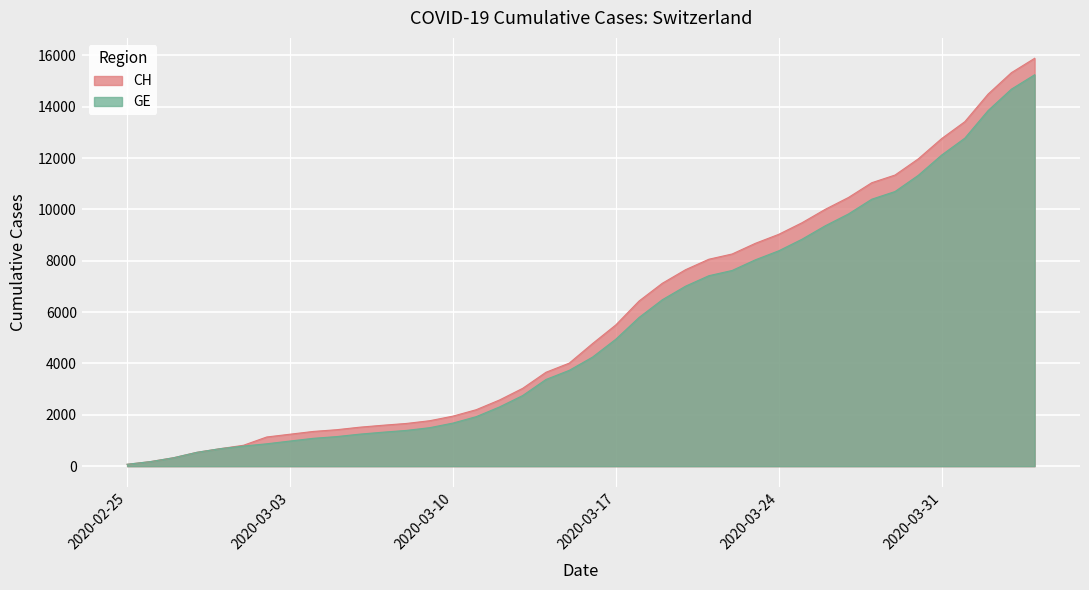

Which has a higher value, 2020-02-27 or 2020-03-10?

2020-03-10